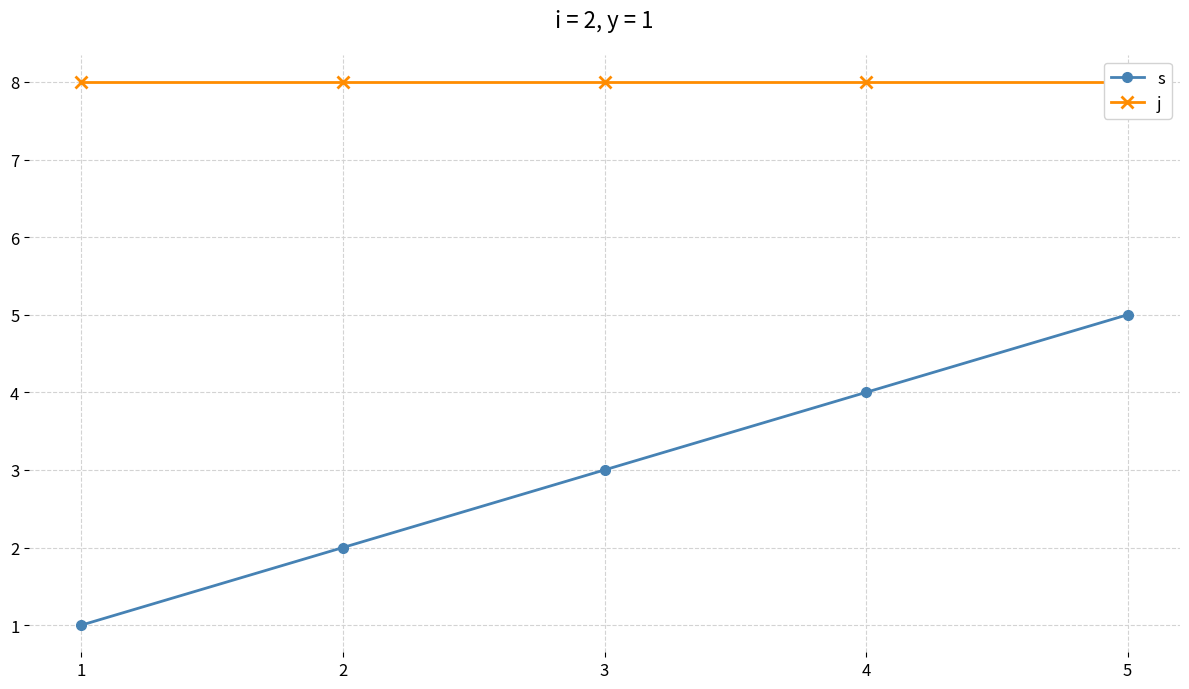

What is the sum of all s values?

15